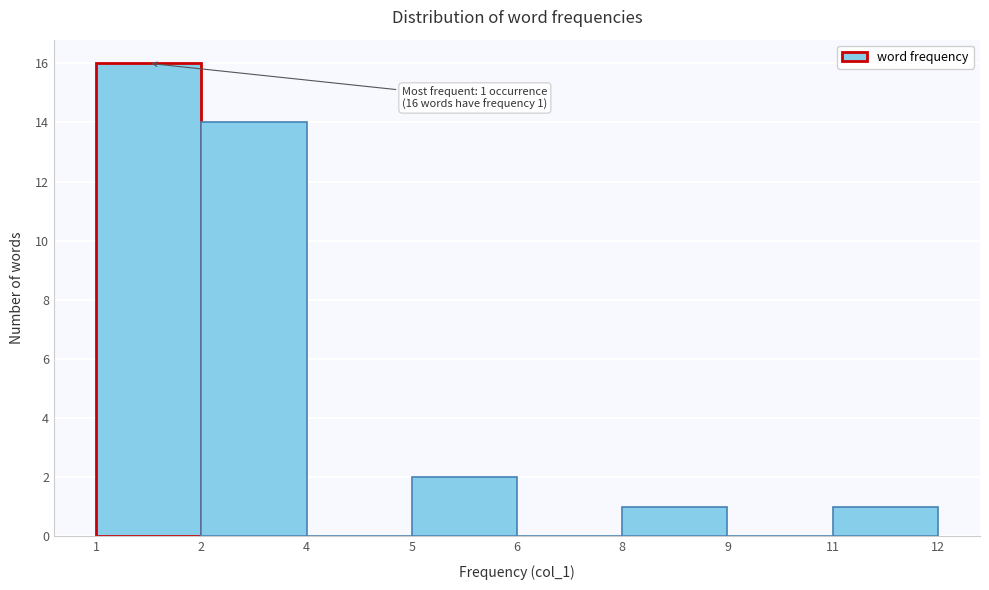

Reading right to left, what are all the values shown in this chart?

11=1	9=0	8=1	6=0	5=2	4=0	2=14	1=16